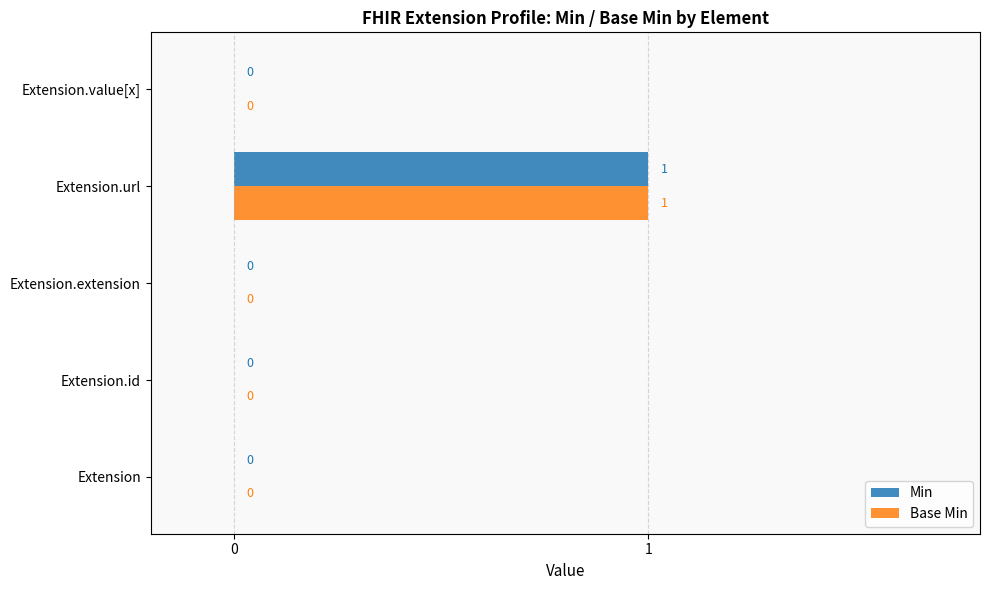

The value of Min at Extension.url is 1. True or false?

True